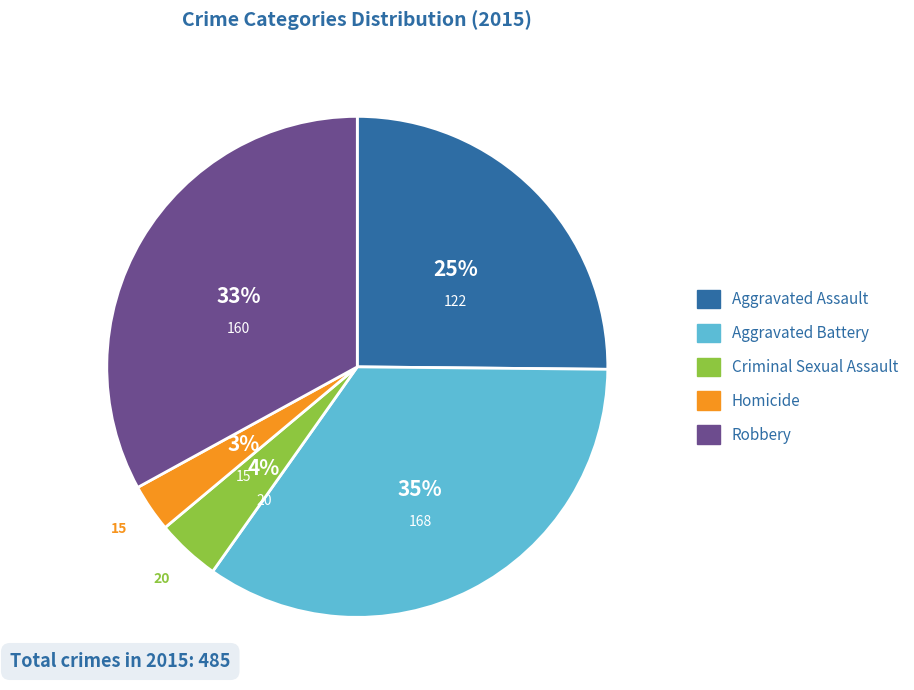

Does Aggravated Battery represent more than half of the total?

No